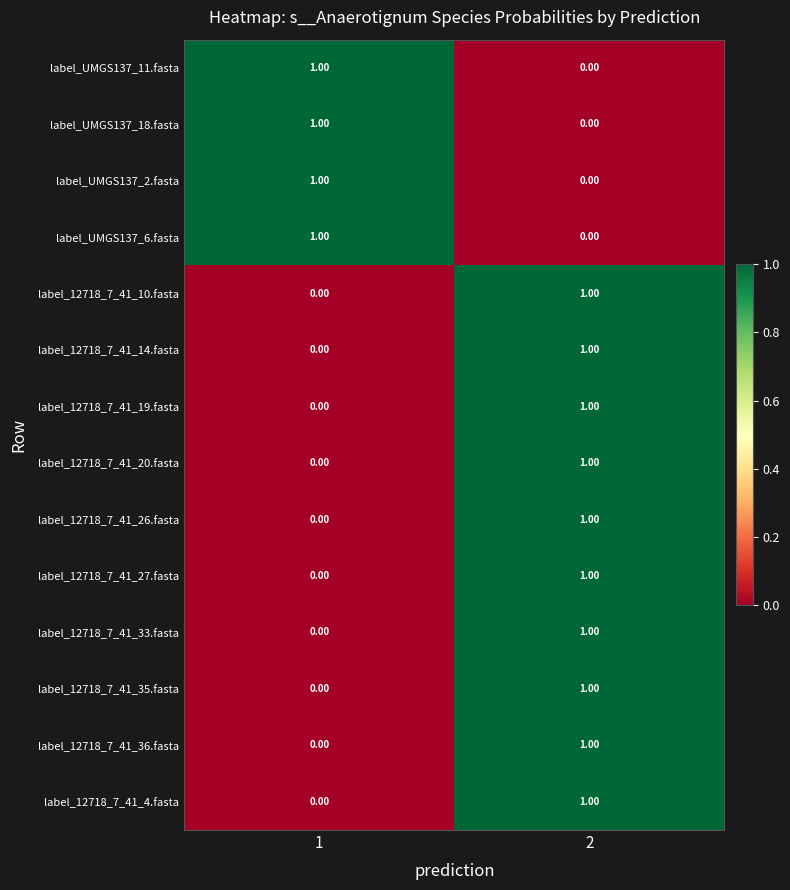

Is the value of label_12718_7_41_27.fasta at 1 greater than the value of label_12718_7_41_20.fasta at 2?

No